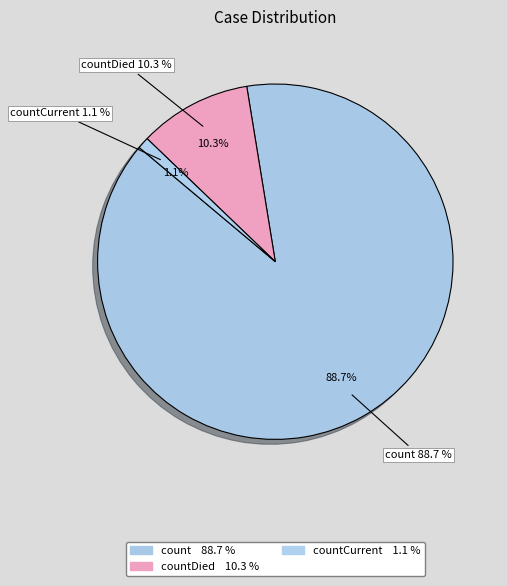

To the nearest percent, what is the difference between the largest and smallest slice percentages?

88%